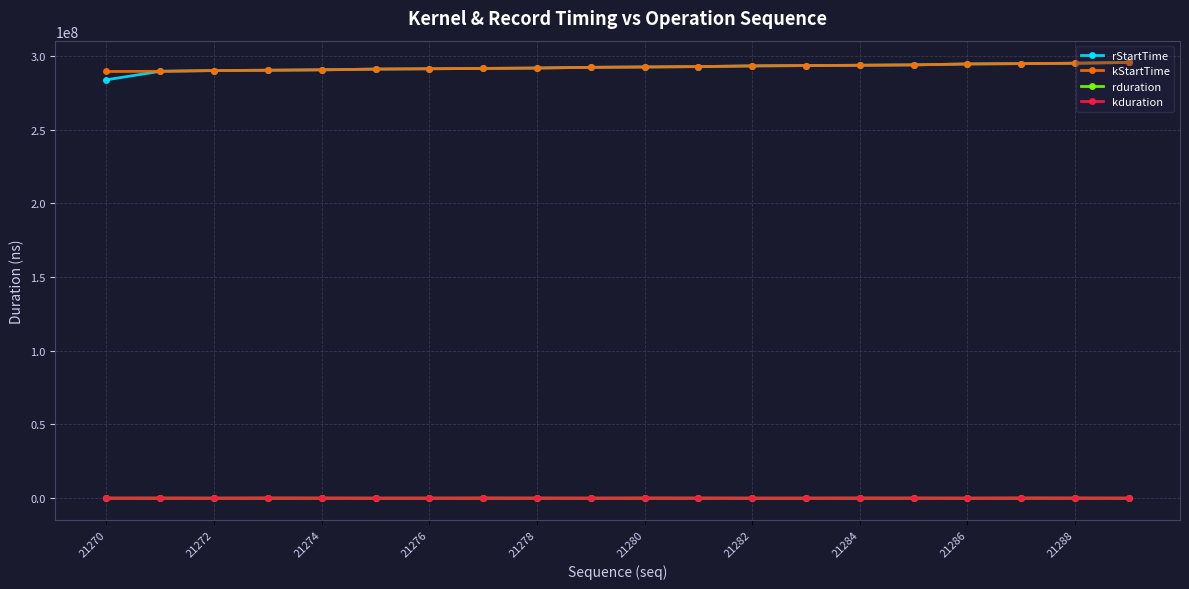

True or false: kduration has more than 1 points higher than both neighbors.

True